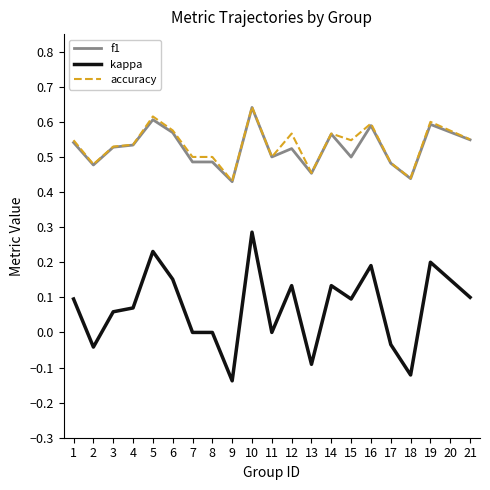

What is the total value across all series at 4?

1.1